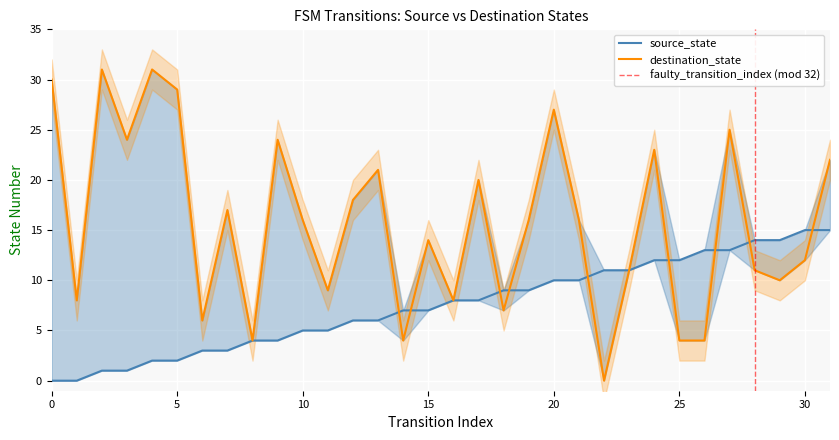

What is the value of the destination_state point at the 5th from the left?

31